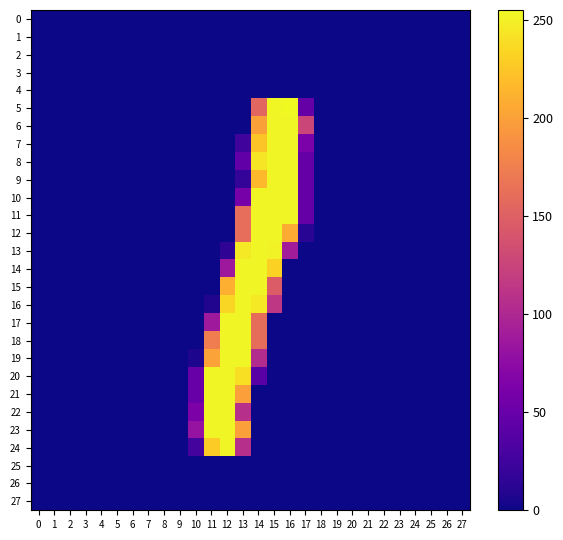

Reading left to right, list all the values displayed in this chart.

0: 0=0	1=0	2=0	3=0	4=0	5=0	6=0	7=0	8=0	9=0	10=0	11=0	12=0	13=0	14=0	15=0	16=0	17=0	18=0	19=0	20=0	21=0	22=0	23=0	24=0	25=0	26=0	27=0
1: 0=0	1=0	2=0	3=0	4=0	5=0	6=0	7=0	8=0	9=0	10=0	11=0	12=0	13=0	14=0	15=0	16=0	17=0	18=0	19=0	20=0	21=0	22=0	23=0	24=0	25=0	26=0	27=0
2: 0=0	1=0	2=0	3=0	4=0	5=0	6=0	7=0	8=0	9=0	10=0	11=0	12=0	13=0	14=0	15=0	16=0	17=0	18=0	19=0	20=0	21=0	22=0	23=0	24=0	25=0	26=0	27=0
3: 0=0	1=0	2=0	3=0	4=0	5=0	6=0	7=0	8=0	9=0	10=0	11=0	12=0	13=0	14=0	15=0	16=0	17=0	18=0	19=0	20=0	21=0	22=0	23=0	24=0	25=0	26=0	27=0
4: 0=0	1=0	2=0	3=0	4=0	5=0	6=0	7=0	8=0	9=0	10=0	11=0	12=0	13=0	14=0	15=0	16=0	17=0	18=0	19=0	20=0	21=0	22=0	23=0	24=0	25=0	26=0	27=0
5: 0=0	1=0	2=0	3=0	4=0	5=0	6=0	7=0	8=0	9=0	10=0	11=0	12=0	13=0	14=155	15=254	16=255	17=48	18=0	19=0	20=0	21=0	22=0	23=0	24=0	25=0	26=0	27=0
6: 0=0	1=0	2=0	3=0	4=0	5=0	6=0	7=0	8=0	9=0	10=0	11=0	12=0	13=0	14=200	15=253	16=253	17=127	18=0	19=0	20=0	21=0	22=0	23=0	24=0	25=0	26=0	27=0
7: 0=0	1=0	2=0	3=0	4=0	5=0	6=0	7=0	8=0	9=0	10=0	11=0	12=0	13=25	14=224	15=253	16=253	17=62	18=0	19=0	20=0	21=0	22=0	23=0	24=0	25=0	26=0	27=0
8: 0=0	1=0	2=0	3=0	4=0	5=0	6=0	7=0	8=0	9=0	10=0	11=0	12=0	13=45	14=244	15=253	16=253	17=48	18=0	19=0	20=0	21=0	22=0	23=0	24=0	25=0	26=0	27=0
9: 0=0	1=0	2=0	3=0	4=0	5=0	6=0	7=0	8=0	9=0	10=0	11=0	12=0	13=18	14=217	15=253	16=253	17=48	18=0	19=0	20=0	21=0	22=0	23=0	24=0	25=0	26=0	27=0
10: 0=0	1=0	2=0	3=0	4=0	5=0	6=0	7=0	8=0	9=0	10=0	11=0	12=0	13=59	14=253	15=253	16=253	17=48	18=0	19=0	20=0	21=0	22=0	23=0	24=0	25=0	26=0	27=0
11: 0=0	1=0	2=0	3=0	4=0	5=0	6=0	7=0	8=0	9=0	10=0	11=0	12=0	13=162	14=253	15=253	16=253	17=48	18=0	19=0	20=0	21=0	22=0	23=0	24=0	25=0	26=0	27=0
12: 0=0	1=0	2=0	3=0	4=0	5=0	6=0	7=0	8=0	9=0	10=0	11=0	12=0	13=162	14=253	15=253	16=208	17=12	18=0	19=0	20=0	21=0	22=0	23=0	24=0	25=0	26=0	27=0
13: 0=0	1=0	2=0	3=0	4=0	5=0	6=0	7=0	8=0	9=0	10=0	11=0	12=15	13=246	14=253	15=252	16=90	17=0	18=0	19=0	20=0	21=0	22=0	23=0	24=0	25=0	26=0	27=0
14: 0=0	1=0	2=0	3=0	4=0	5=0	6=0	7=0	8=0	9=0	10=0	11=0	12=86	13=253	14=253	15=232	16=0	17=0	18=0	19=0	20=0	21=0	22=0	23=0	24=0	25=0	26=0	27=0
15: 0=0	1=0	2=0	3=0	4=0	5=0	6=0	7=0	8=0	9=0	10=0	11=0	12=210	13=253	14=253	15=146	16=0	17=0	18=0	19=0	20=0	21=0	22=0	23=0	24=0	25=0	26=0	27=0
16: 0=0	1=0	2=0	3=0	4=0	5=0	6=0	7=0	8=0	9=0	10=0	11=8	12=235	13=253	14=246	15=114	16=0	17=0	18=0	19=0	20=0	21=0	22=0	23=0	24=0	25=0	26=0	27=0
17: 0=0	1=0	2=0	3=0	4=0	5=0	6=0	7=0	8=0	9=0	10=0	11=87	12=253	13=253	14=161	15=0	16=0	17=0	18=0	19=0	20=0	21=0	22=0	23=0	24=0	25=0	26=0	27=0
18: 0=0	1=0	2=0	3=0	4=0	5=0	6=0	7=0	8=0	9=0	10=0	11=174	12=253	13=253	14=161	15=0	16=0	17=0	18=0	19=0	20=0	21=0	22=0	23=0	24=0	25=0	26=0	27=0
19: 0=0	1=0	2=0	3=0	4=0	5=0	6=0	7=0	8=0	9=0	10=6	11=201	12=253	13=253	14=104	15=0	16=0	17=0	18=0	19=0	20=0	21=0	22=0	23=0	24=0	25=0	26=0	27=0
20: 0=0	1=0	2=0	3=0	4=0	5=0	6=0	7=0	8=0	9=0	10=49	11=253	12=253	13=240	14=40	15=0	16=0	17=0	18=0	19=0	20=0	21=0	22=0	23=0	24=0	25=0	26=0	27=0
21: 0=0	1=0	2=0	3=0	4=0	5=0	6=0	7=0	8=0	9=0	10=49	11=253	12=253	13=199	14=0	15=0	16=0	17=0	18=0	19=0	20=0	21=0	22=0	23=0	24=0	25=0	26=0	27=0
22: 0=0	1=0	2=0	3=0	4=0	5=0	6=0	7=0	8=0	9=0	10=63	11=253	12=253	13=107	14=0	15=0	16=0	17=0	18=0	19=0	20=0	21=0	22=0	23=0	24=0	25=0	26=0	27=0
23: 0=0	1=0	2=0	3=0	4=0	5=0	6=0	7=0	8=0	9=0	10=81	11=253	12=253	13=199	14=0	15=0	16=0	17=0	18=0	19=0	20=0	21=0	22=0	23=0	24=0	25=0	26=0	27=0
24: 0=0	1=0	2=0	3=0	4=0	5=0	6=0	7=0	8=0	9=0	10=28	11=228	12=253	13=107	14=0	15=0	16=0	17=0	18=0	19=0	20=0	21=0	22=0	23=0	24=0	25=0	26=0	27=0
25: 0=0	1=0	2=0	3=0	4=0	5=0	6=0	7=0	8=0	9=0	10=0	11=0	12=0	13=0	14=0	15=0	16=0	17=0	18=0	19=0	20=0	21=0	22=0	23=0	24=0	25=0	26=0	27=0
26: 0=0	1=0	2=0	3=0	4=0	5=0	6=0	7=0	8=0	9=0	10=0	11=0	12=0	13=0	14=0	15=0	16=0	17=0	18=0	19=0	20=0	21=0	22=0	23=0	24=0	25=0	26=0	27=0
27: 0=0	1=0	2=0	3=0	4=0	5=0	6=0	7=0	8=0	9=0	10=0	11=0	12=0	13=0	14=0	15=0	16=0	17=0	18=0	19=0	20=0	21=0	22=0	23=0	24=0	25=0	26=0	27=0